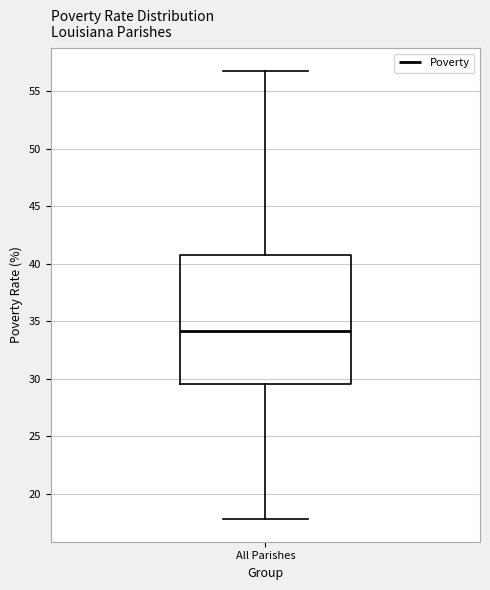

Transcribe this box plot: give where the median line is, the range the box spans, and where the two whiskers end, as read against the y-axis. The values are not printed on the chart, so give them approximately, as read against the axis.

median 34.0, box 29.5 to 41.0, whiskers 18.0 to 57.0